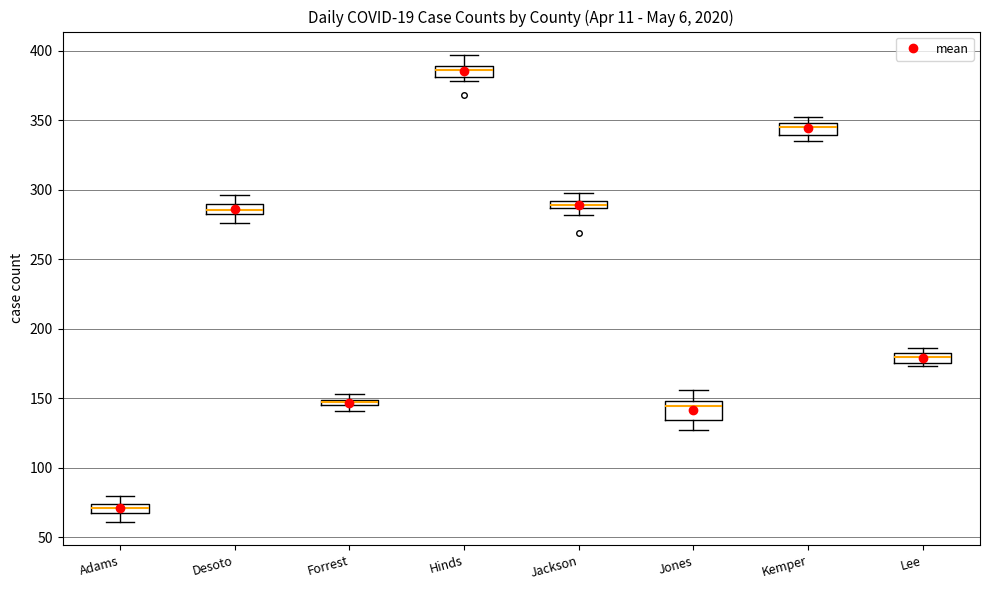

Where does the upper whisker of the box for Hinds end on the y-axis? The values are not printed on the chart, so give them approximately, as read against the axis.

395